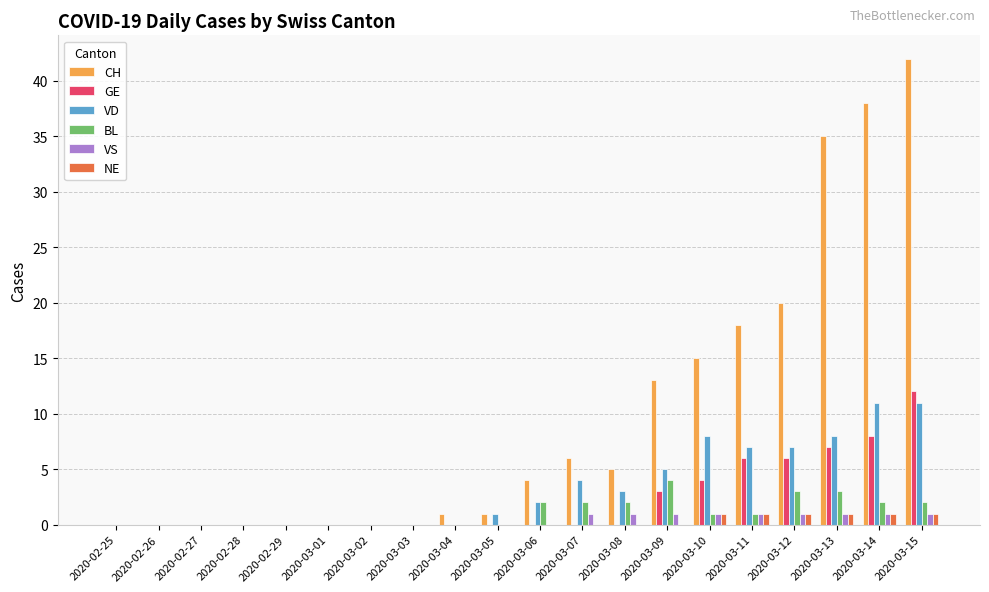

What are all the series names shown in the legend?

CH, GE, VD, BL, VS, NE